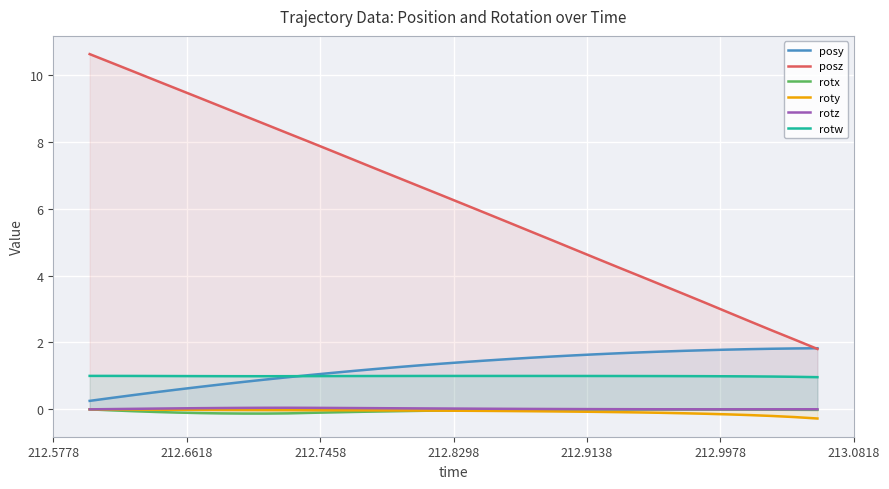

What are all the series names shown in the legend?

posy, posz, rotx, roty, rotz, rotw